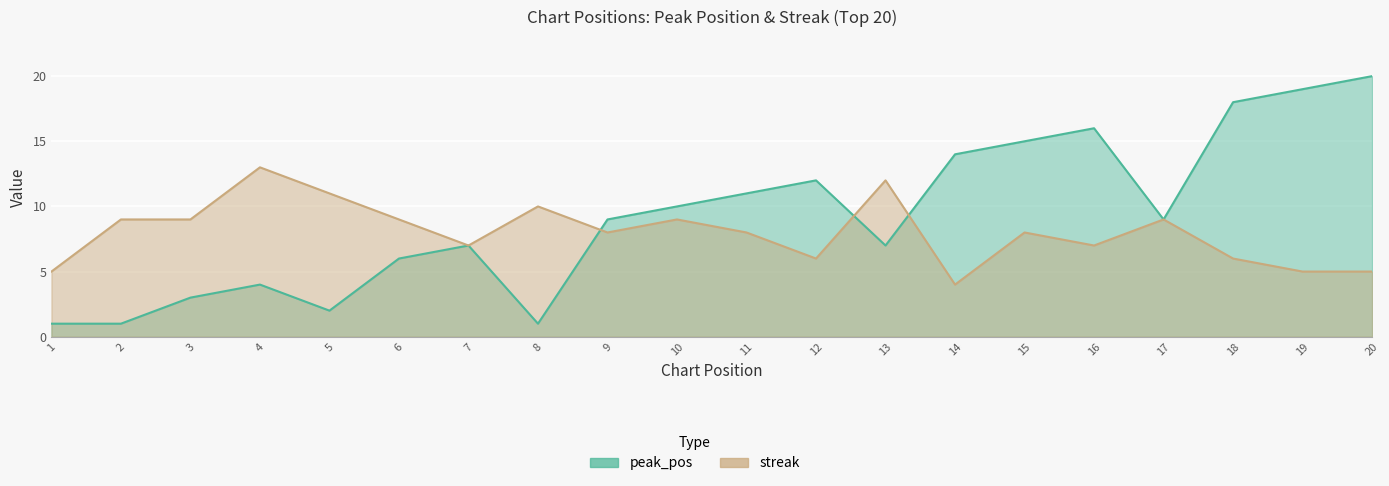

Which series has the largest total across all categories?

peak_pos